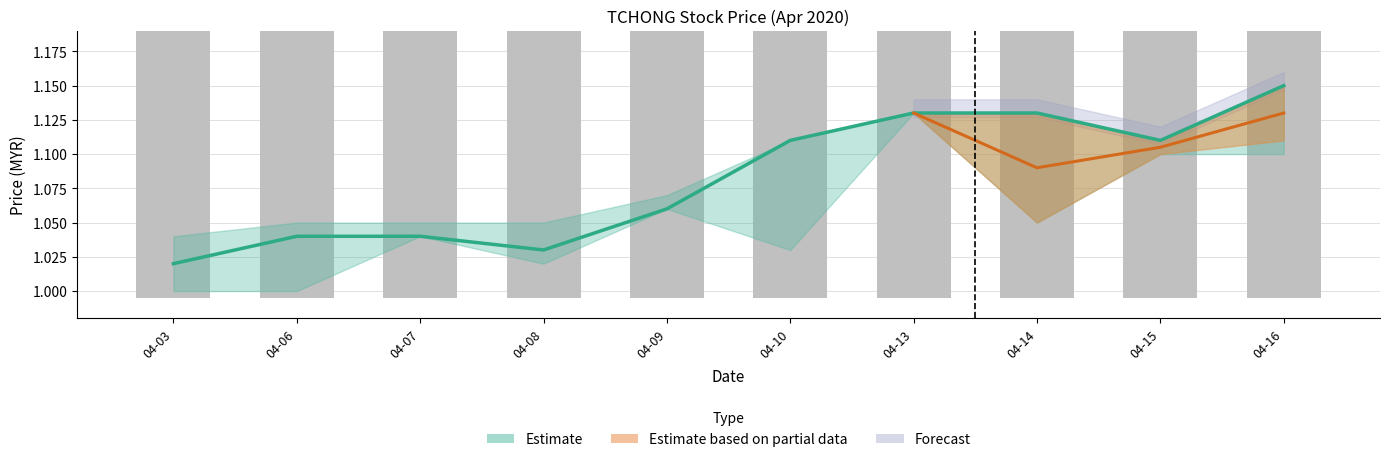

Is the value of close (estimate centre) at 04-14 greater than the value of vol (scaled) at 04-13?

Yes